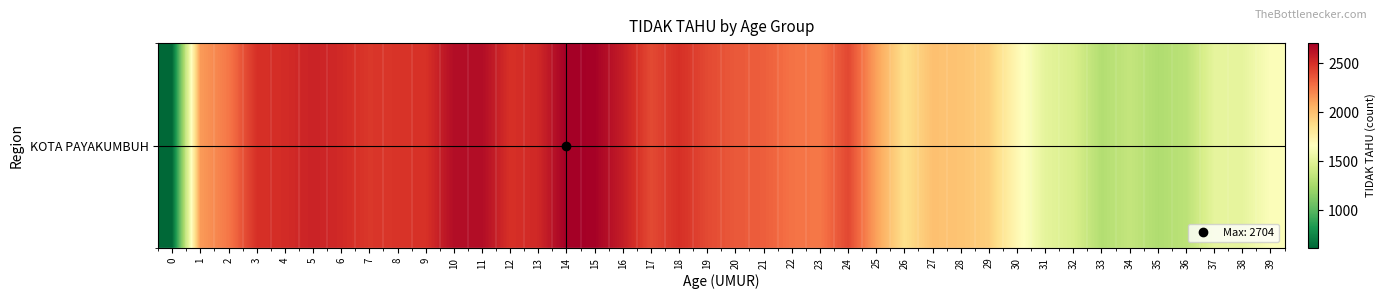

What is the smallest value displayed?

618